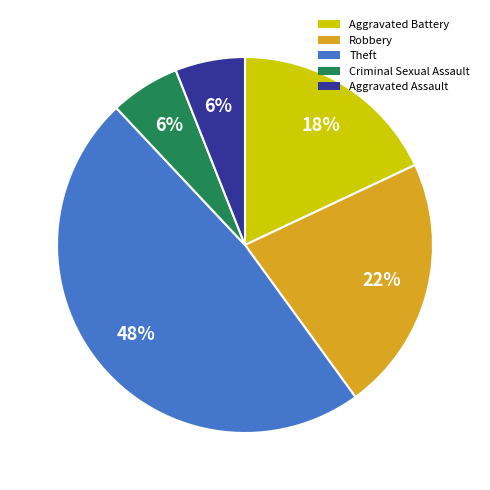

To the nearest percent, what is the difference between the largest and smallest slice percentages?

42%